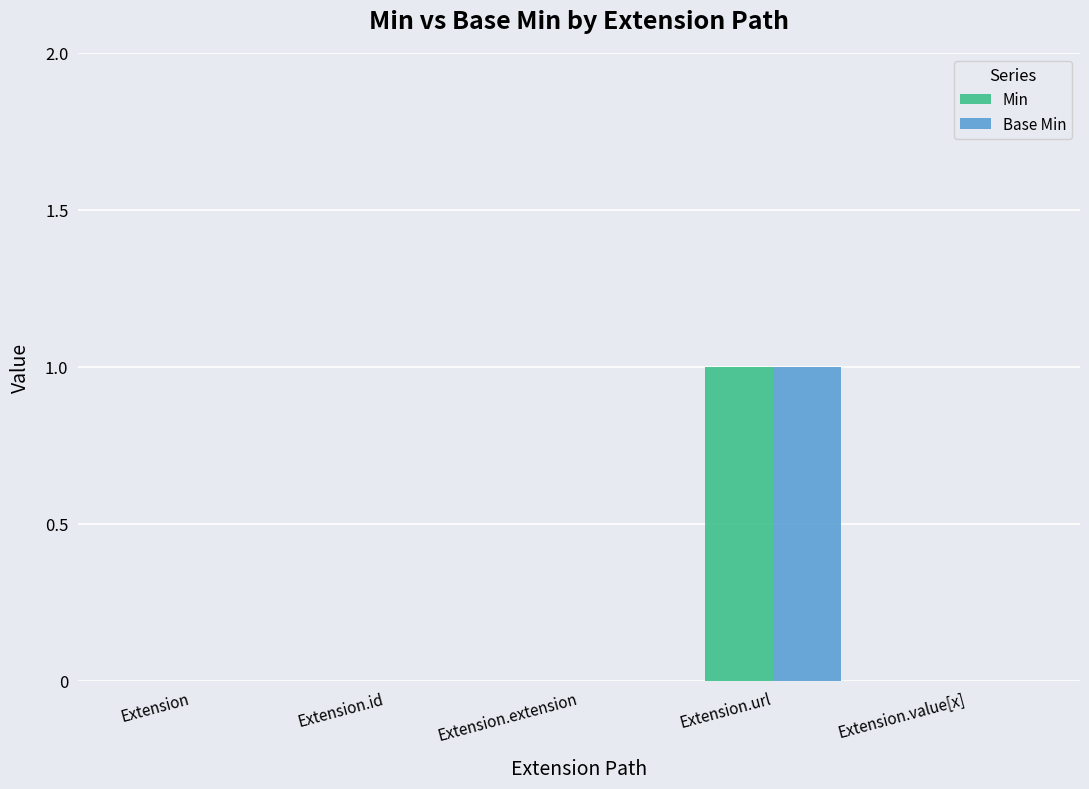

Count the Base Min values in the range 0 to 1.

5